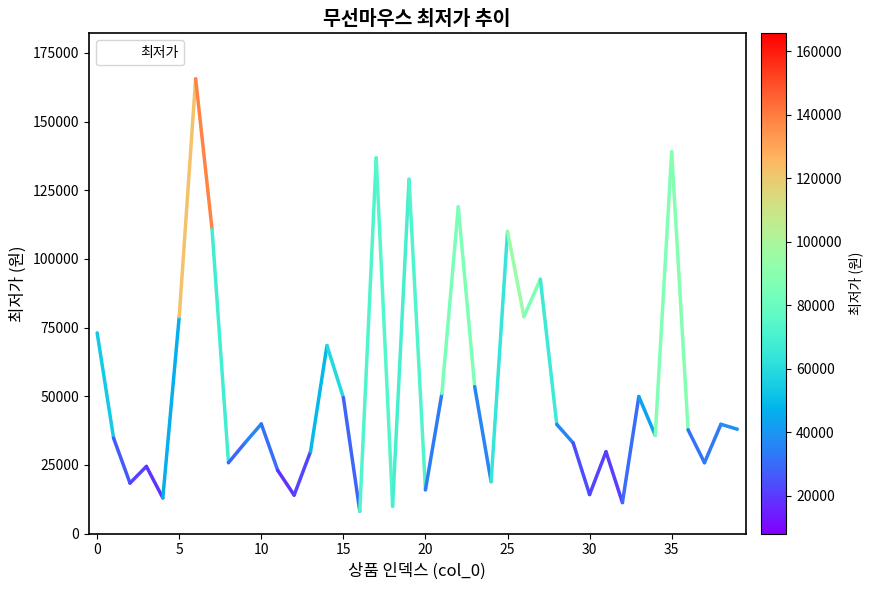

What is the difference between the second highest and second lowest values?

129100